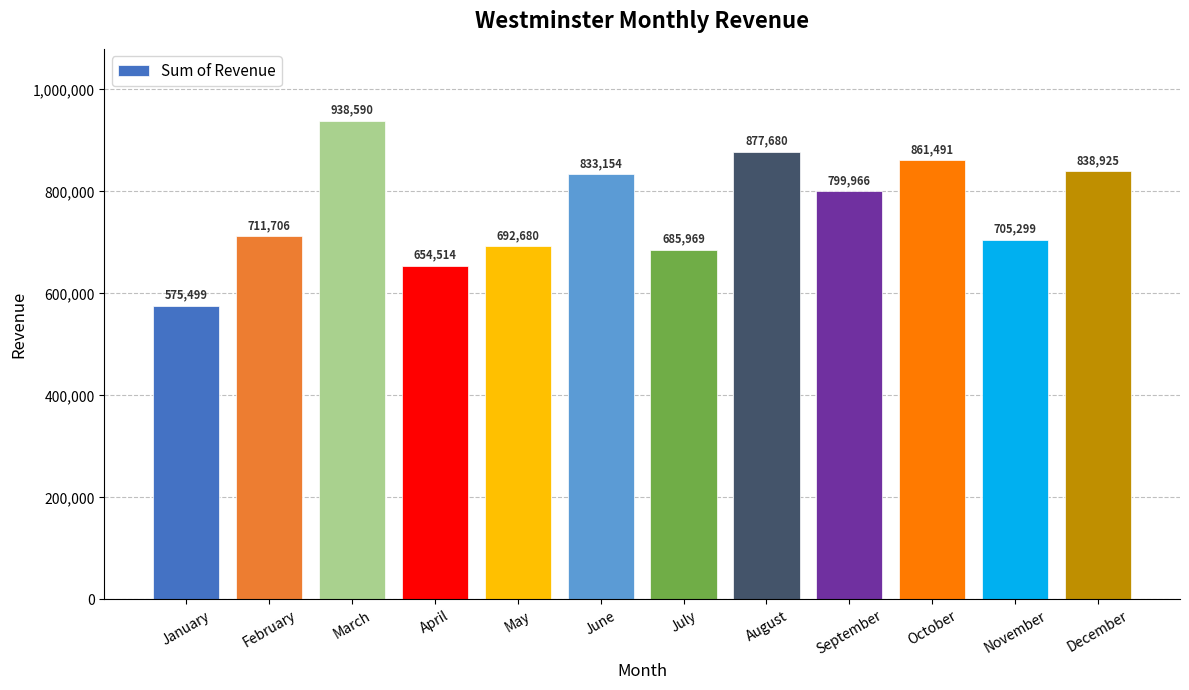

What is the smallest value displayed?

575499